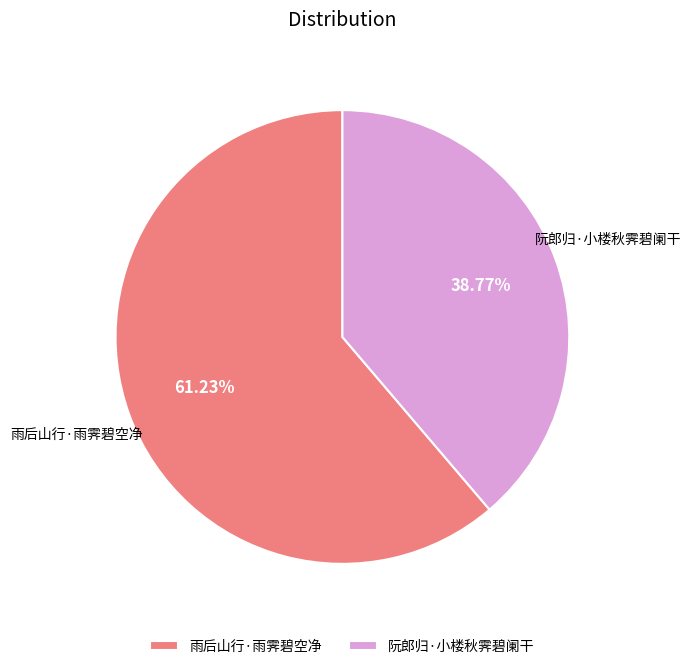

What is the largest slice in the pie chart?

雨后山行·雨霁碧空净